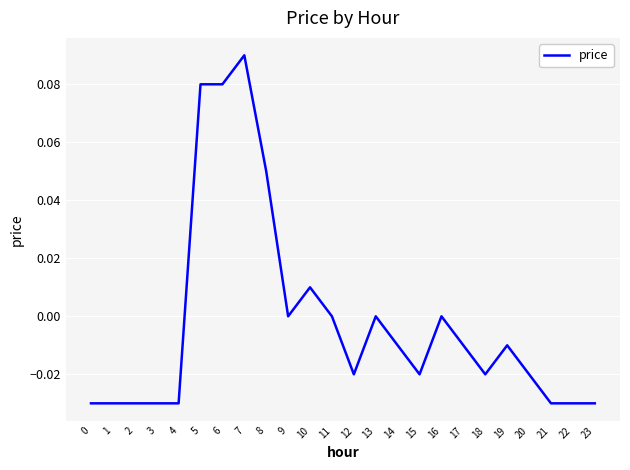

The chart shows a value of -0.0 at 21. True or false?

True